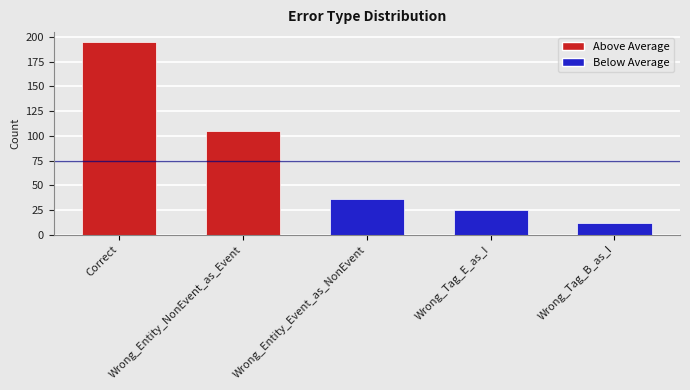

List the labels in order of value, smallest first.

Wrong_Tag_B_as_I, Wrong_Tag_E_as_I, Wrong_Entity_Event_as_NonEvent, Wrong_Entity_NonEvent_as_Event, Correct